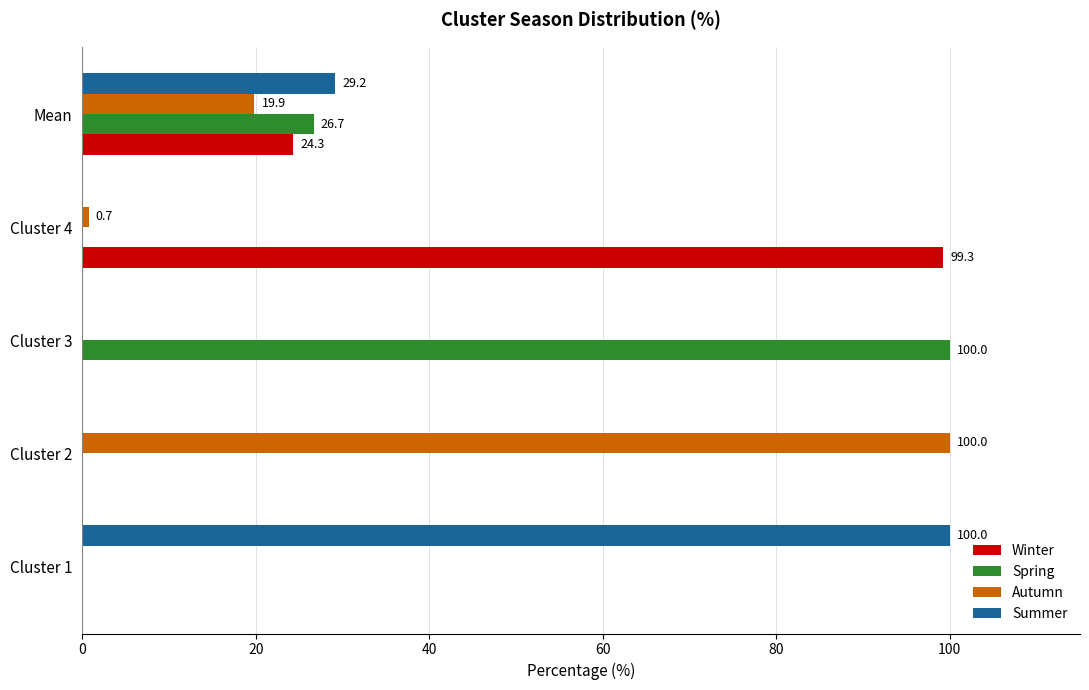

How many distinct data groups are displayed?

4